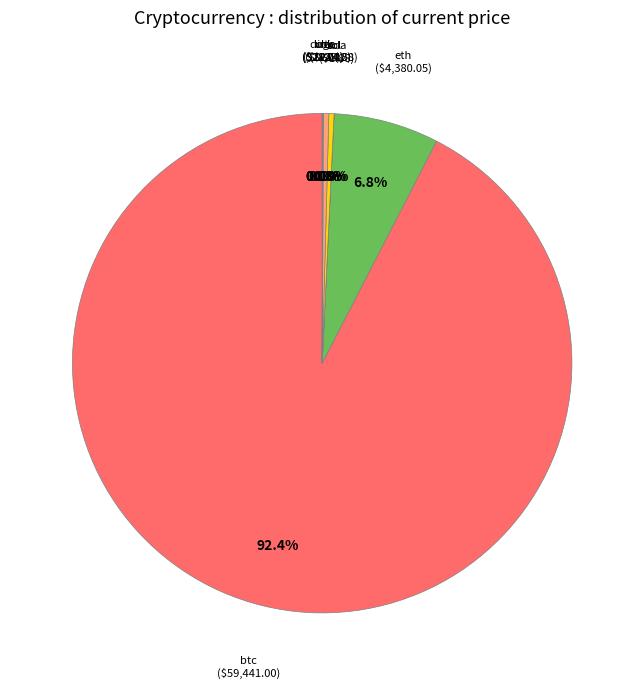

Which slice is the largest?

btc